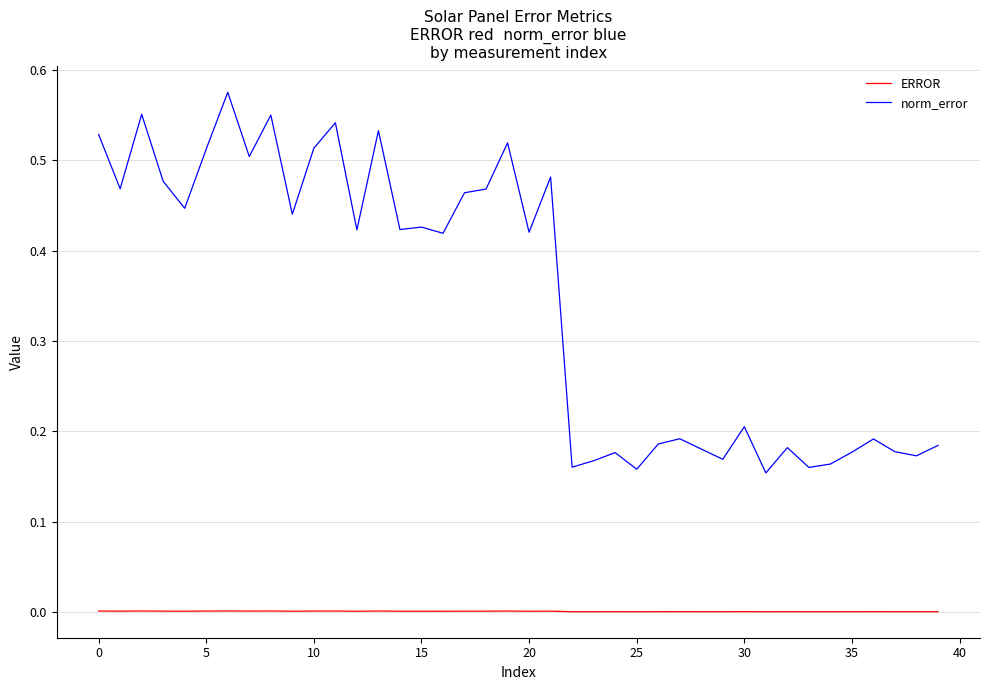

Which series has the largest range (max minus min)?

norm_error